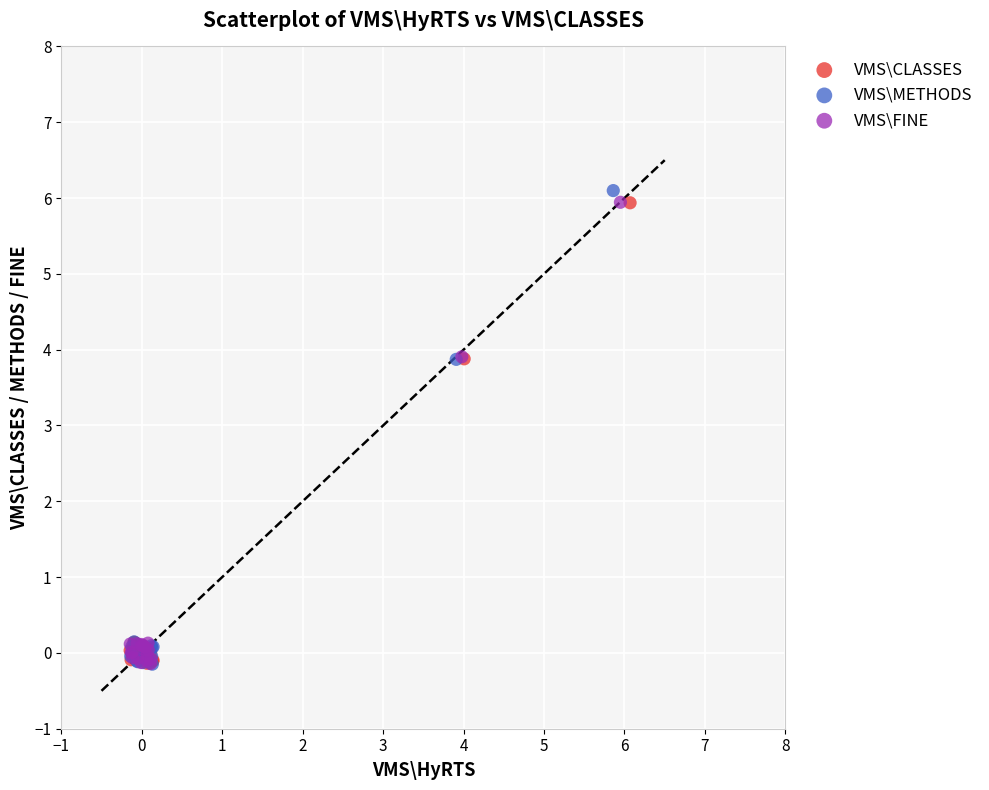

Which series has the widest spread of Y values?

VMS\METHODS